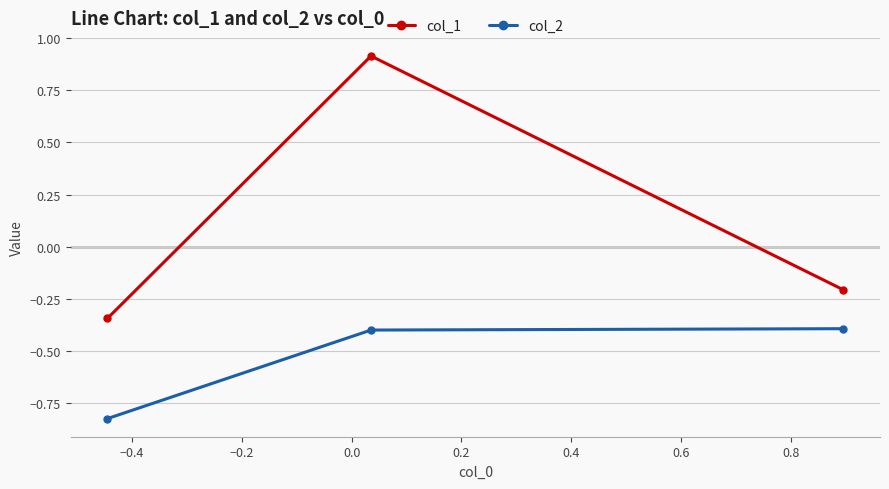

Rank the series by their average value, from highest to lowest.

col_1, col_2